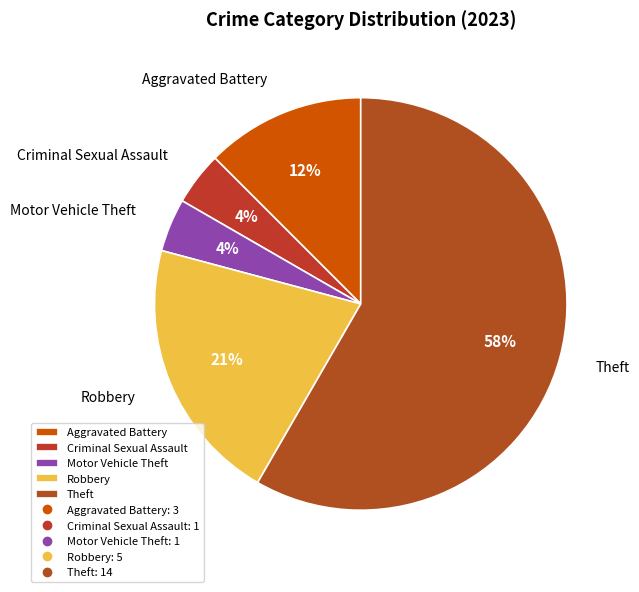

How many slices are in this pie chart?

5